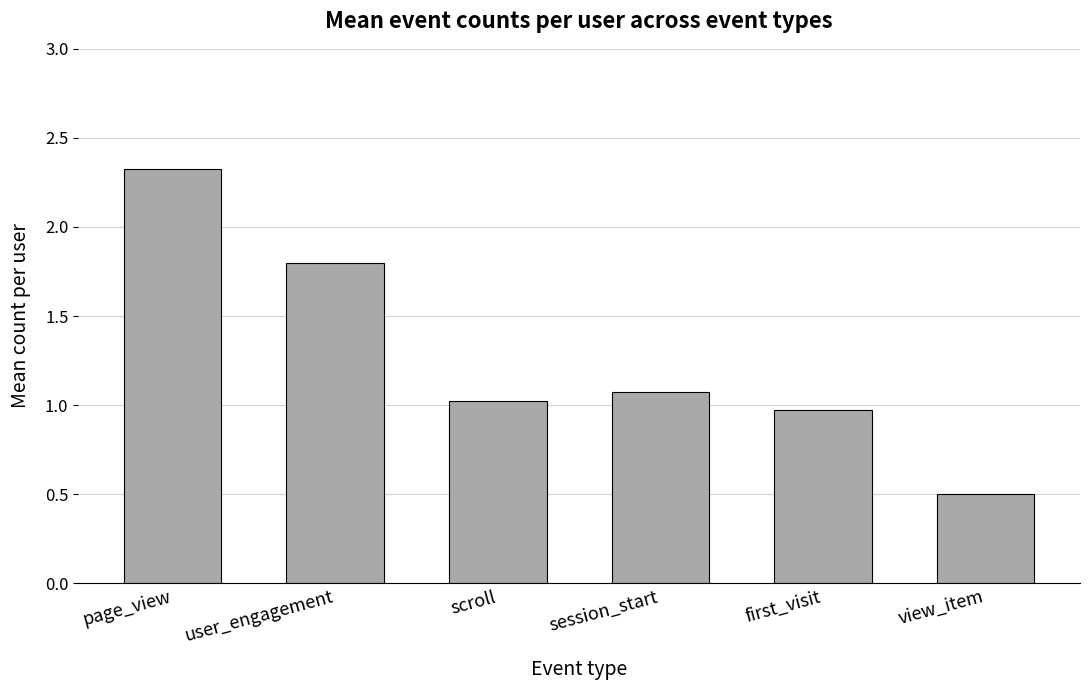

How many data points are less than 1?

2